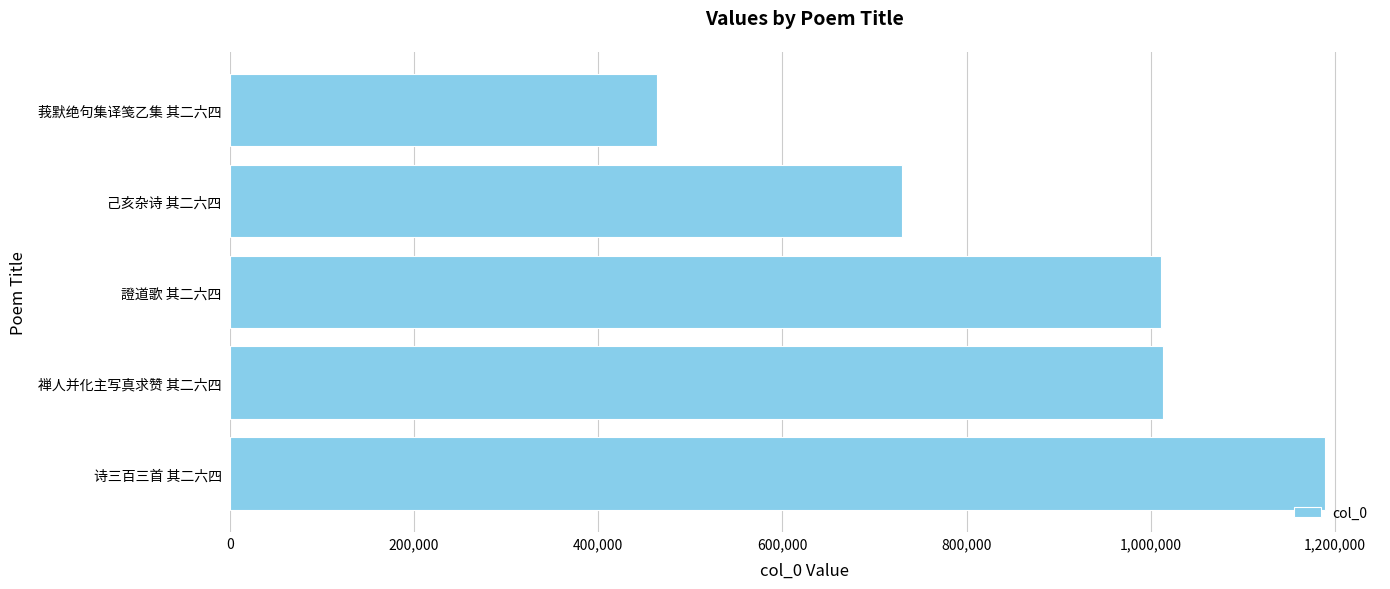

Which label corresponds to the largest value in the chart?

诗三百三首 其二六四